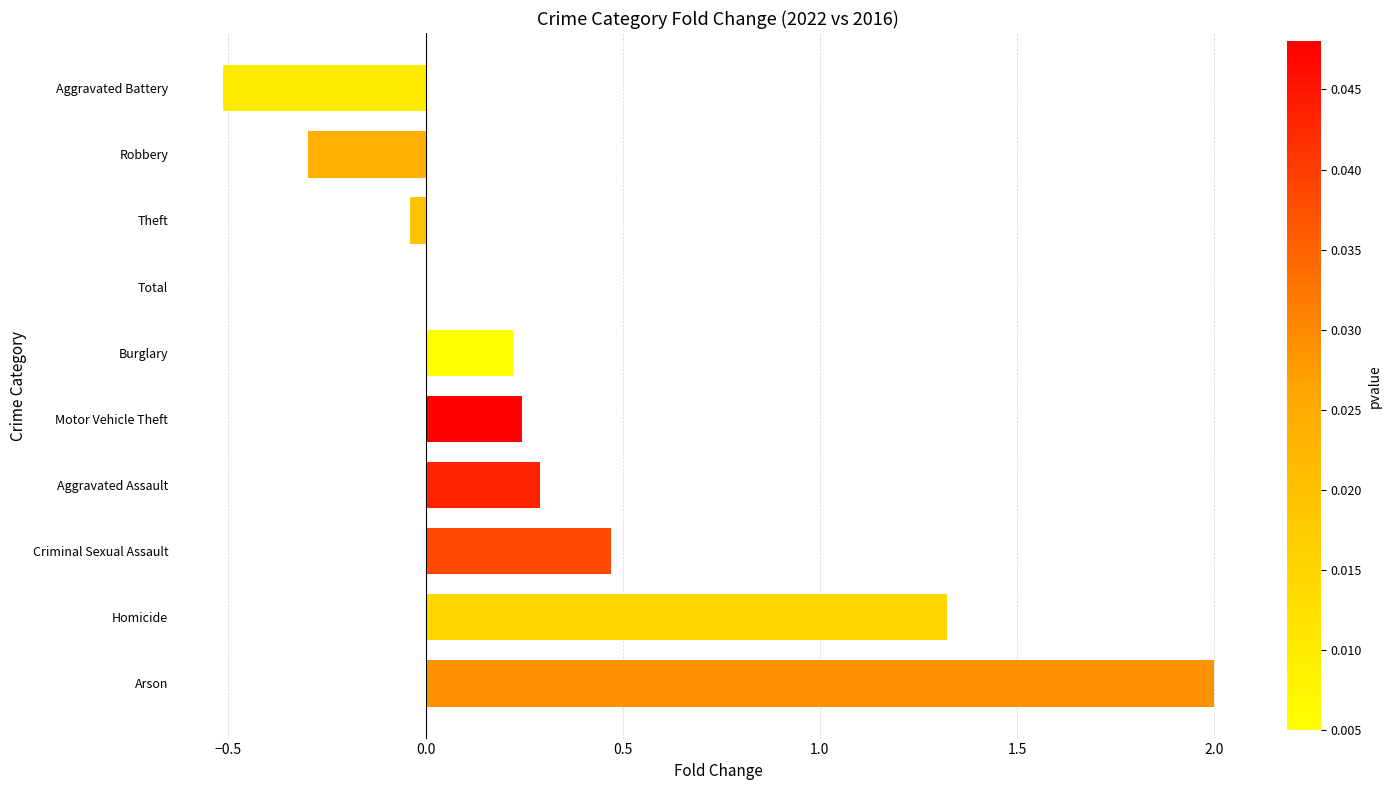

What is the maximum value shown in the chart?

2.0